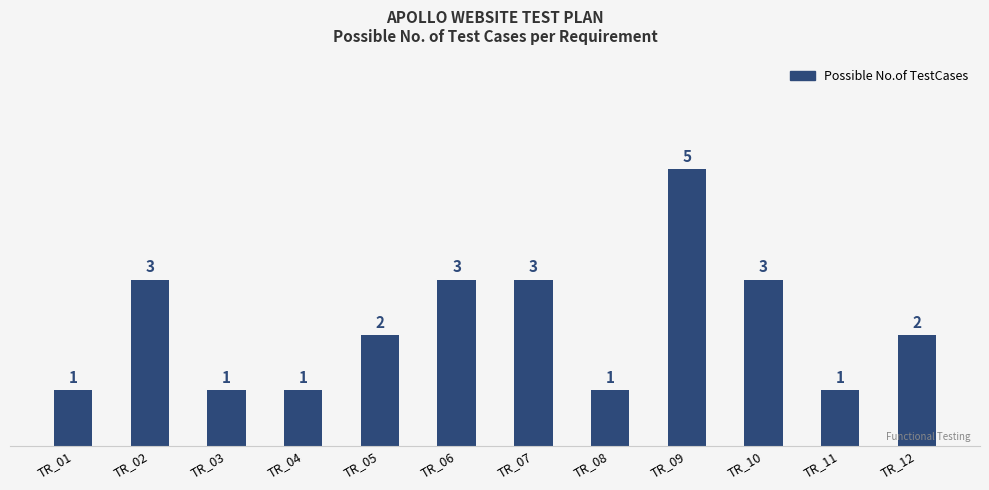

True or false: the data shows 2 at TR_02.

False